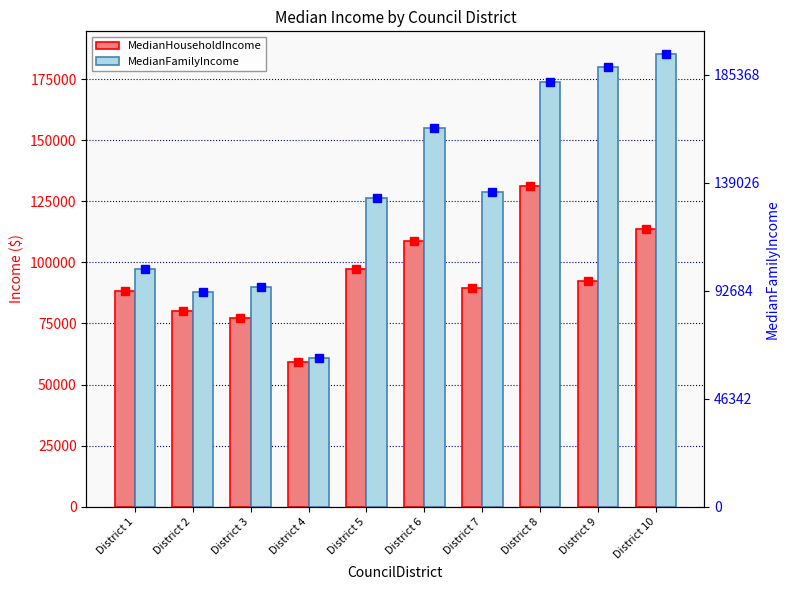

The value of MedianFamilyIncome at District 5 is 126580. True or false?

True